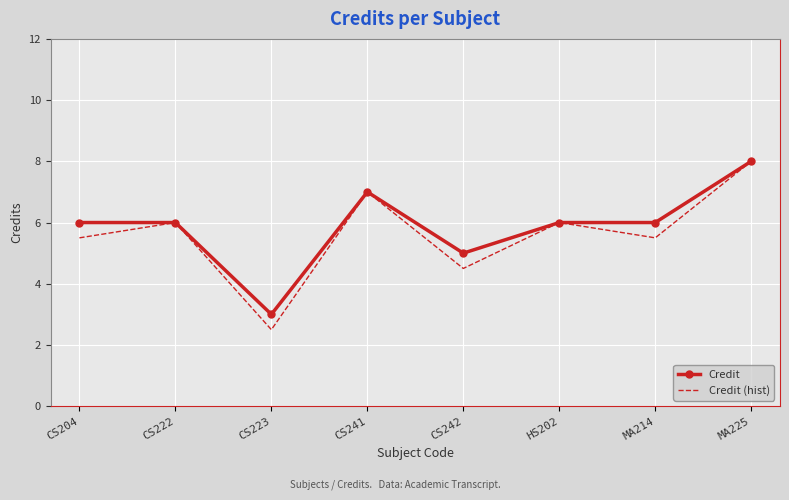

At which label does Credit (hist) reach its peak?

MA225